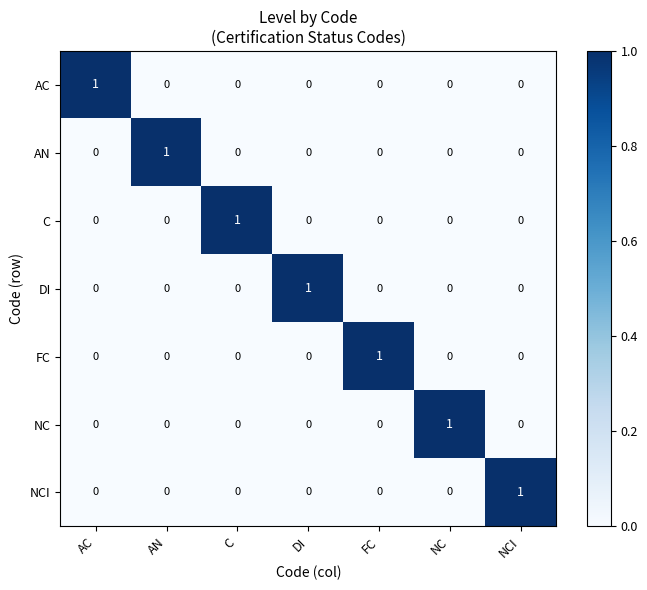

How many C values are between 0 and 1?

7